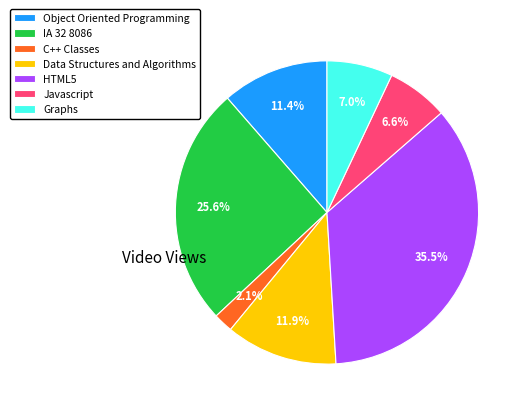

The Object Oriented Programming slice represents 11% of the pie. True or false?

True